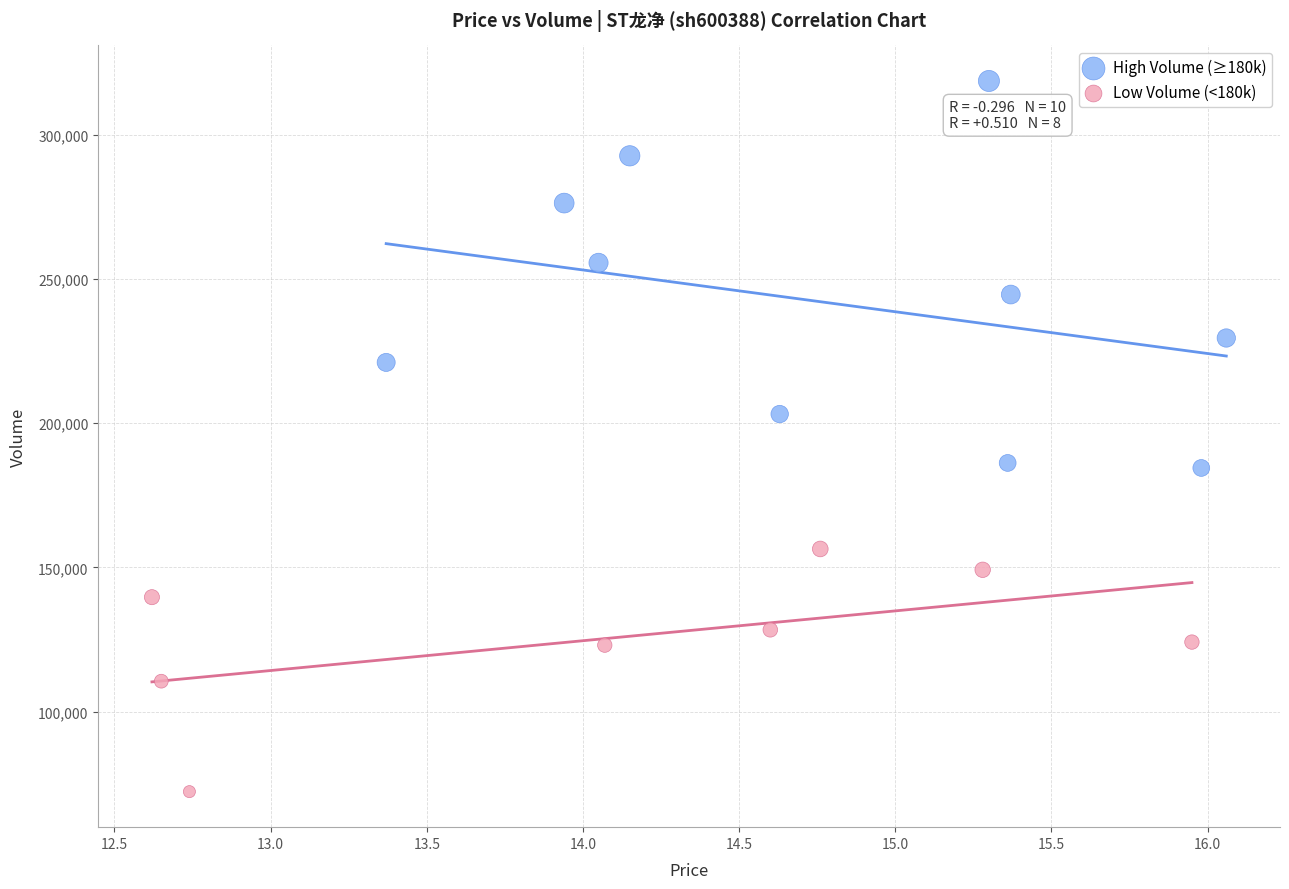

Which series has the widest spread of Y values?

High Volume (≥180k)